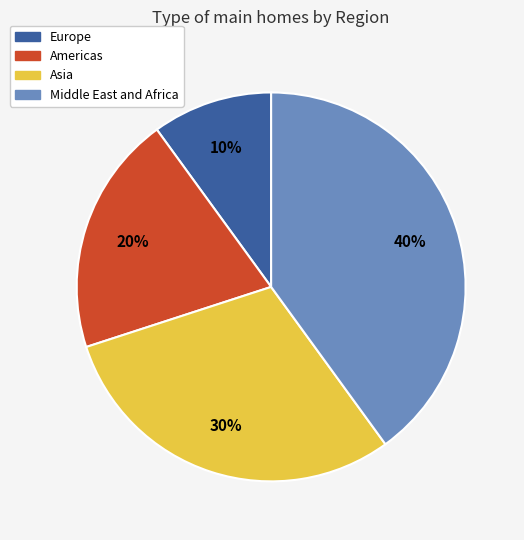

What is the ratio of the value at Middle East and Africa to the value at Americas?

2.0